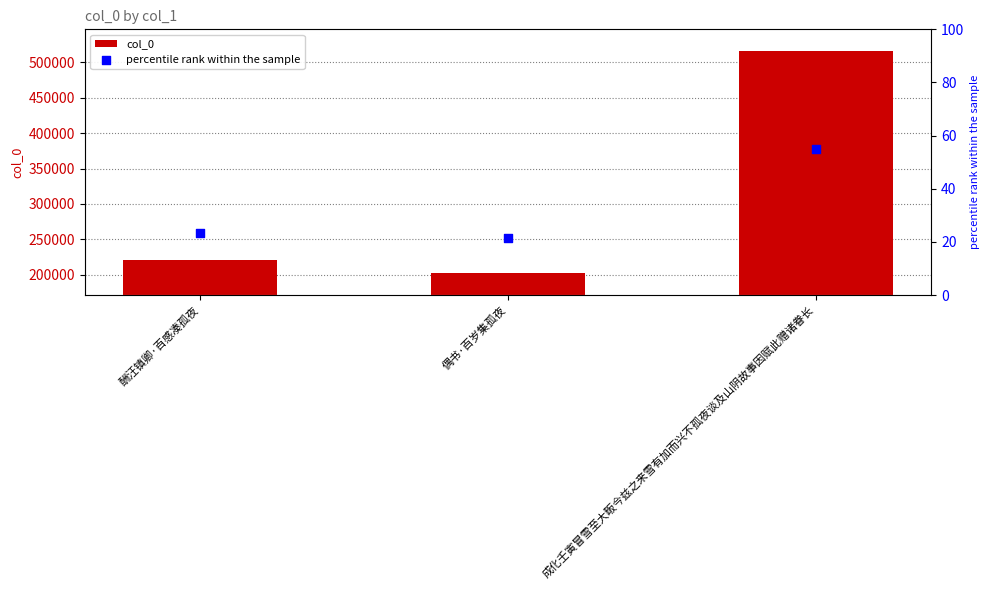

Which series has the widest spread of Y values?

col_0